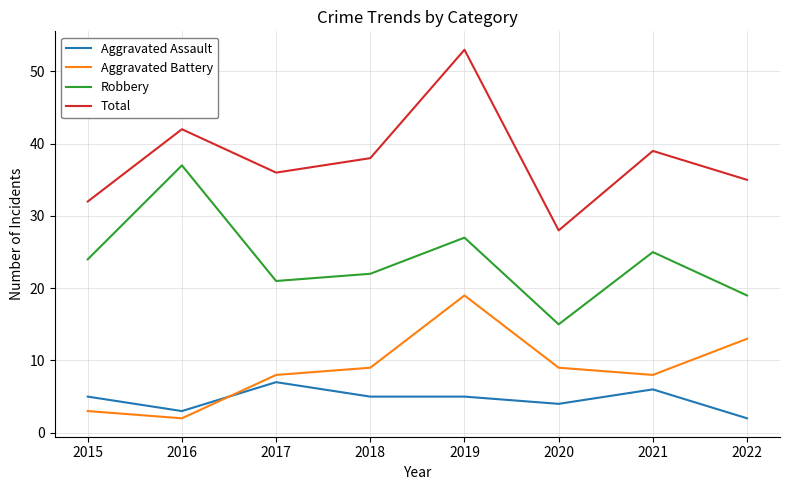

True or false: Total and Robbery intersect in this chart.

False